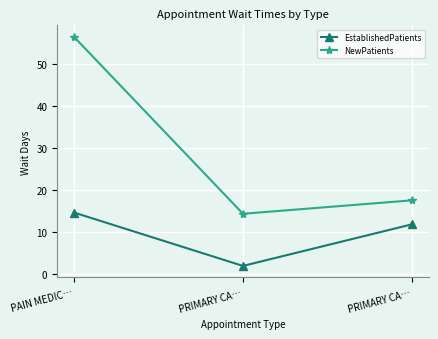

What is the lowest value of the NewPatients series?

14.3